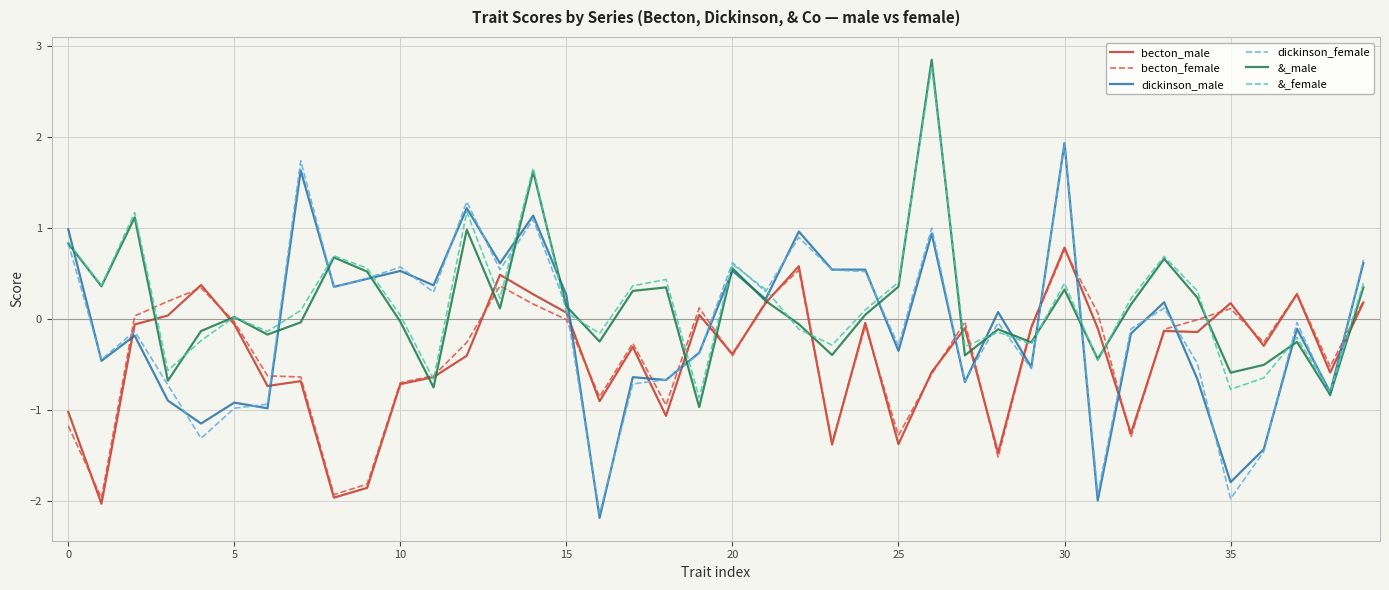

What is the greatest value displayed?

2.9